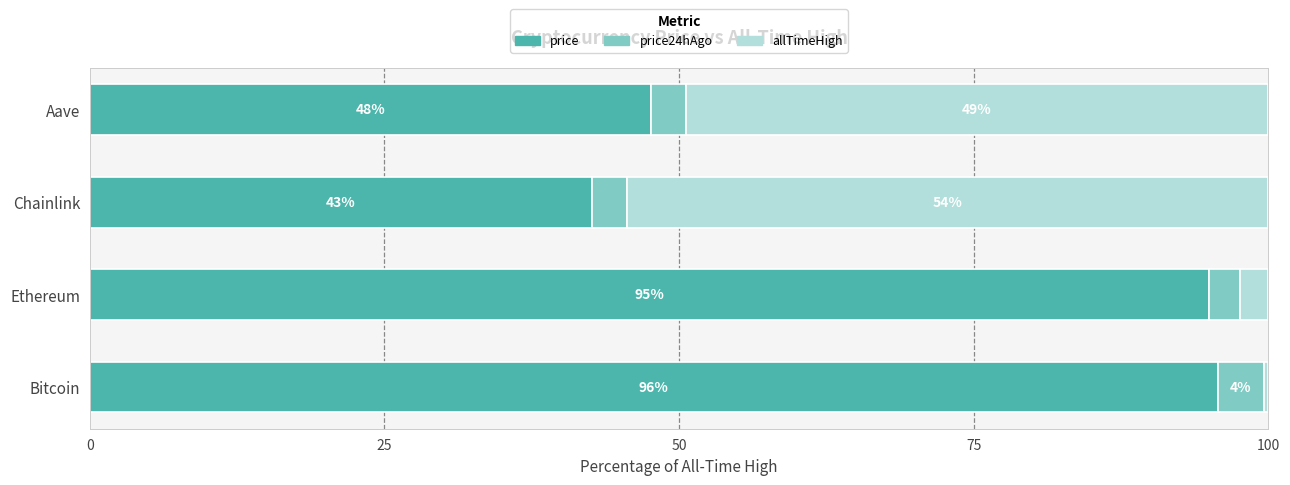

What are all the series names shown in the legend?

price, price24hAgo, allTimeHigh